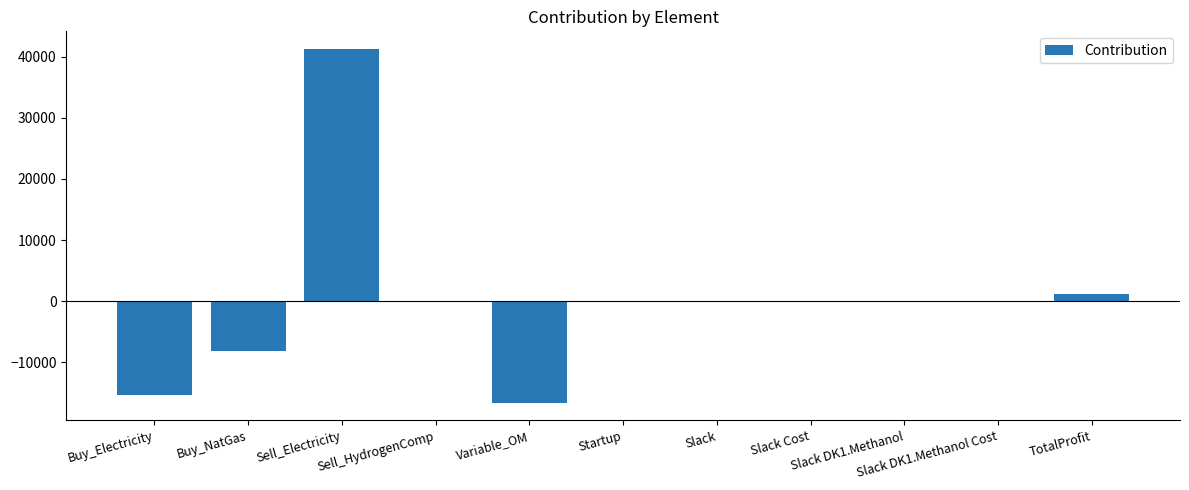

Count the number of data series in this chart.

1